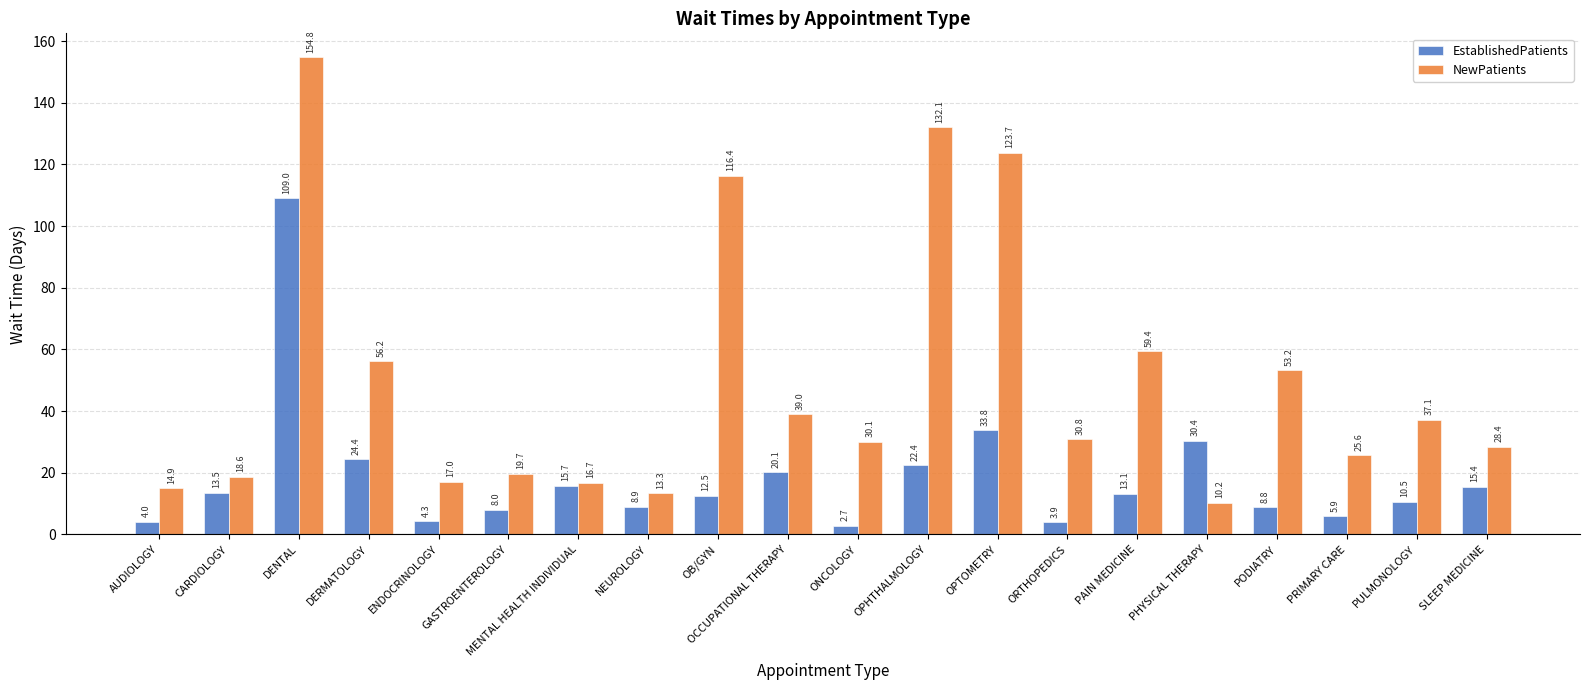

Between DERMATOLOGY and PAIN MEDICINE, which series saw the biggest shift?

EstablishedPatients